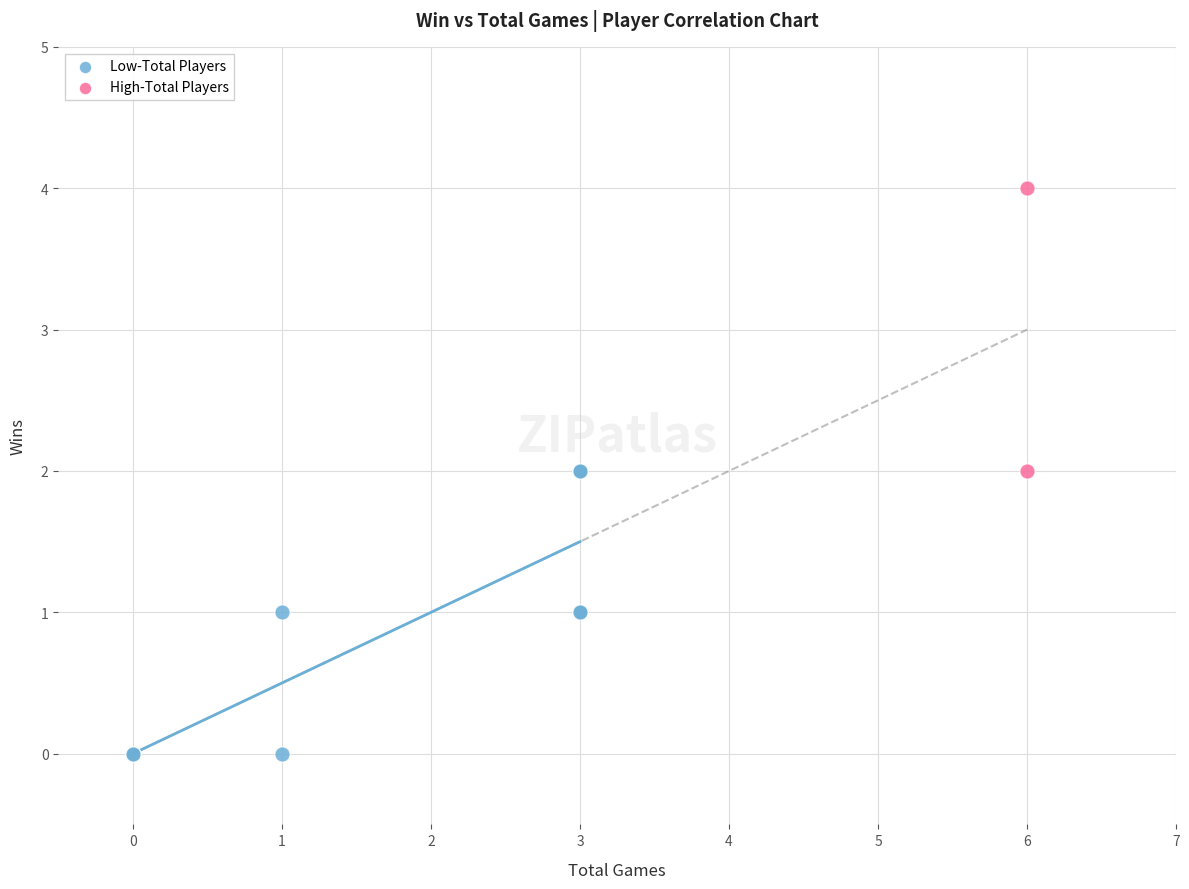

Which series contains the highest Y value?

High-Total Players